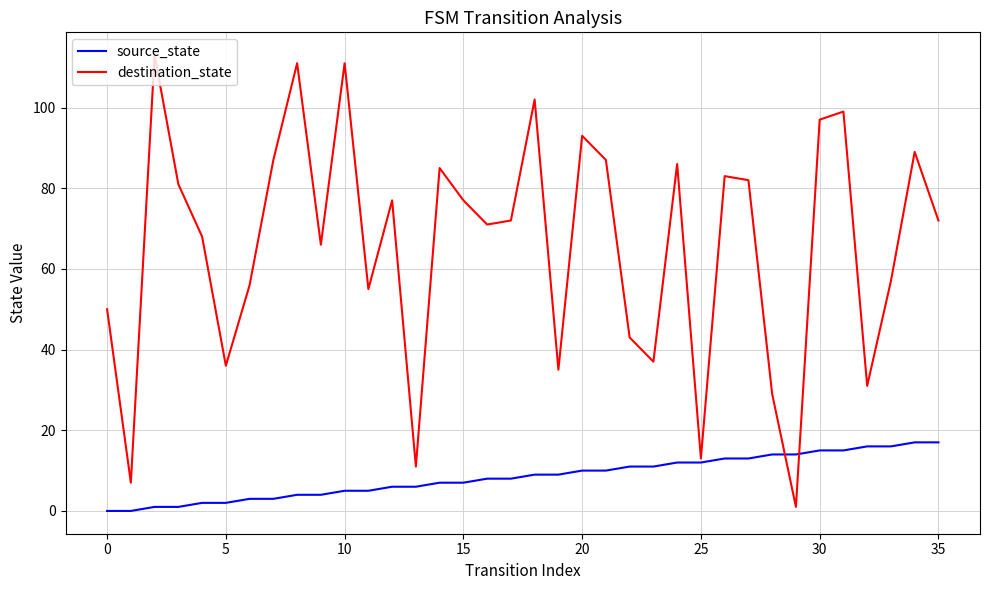

Rank the series by their average value, from lowest to highest.

source_state, destination_state